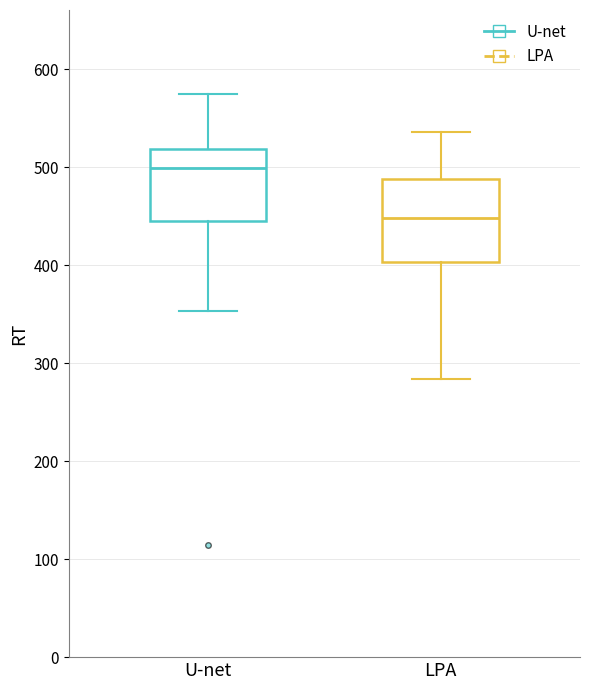

Reading left to right, transcribe this box plot: for each box, give where its median line is, the range the box spans, and where its two whiskers end, as read against the y-axis. The values are not printed on the chart, so give them approximately, as read against the axis.

U-net: median 500, box 450 to 520, whiskers 350 to 570
LPA: median 450, box 400 to 490, whiskers 280 to 540